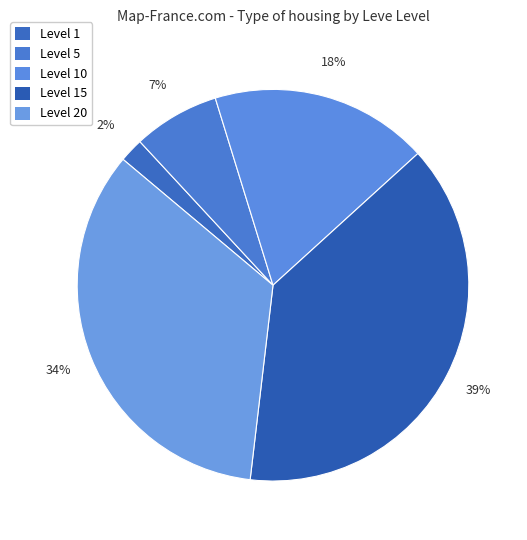

How many slices are in this pie chart?

5